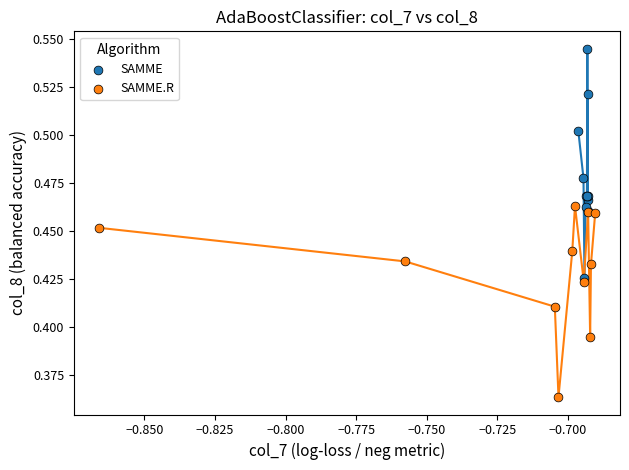

What are all the series names shown in the legend?

SAMME, SAMME.R